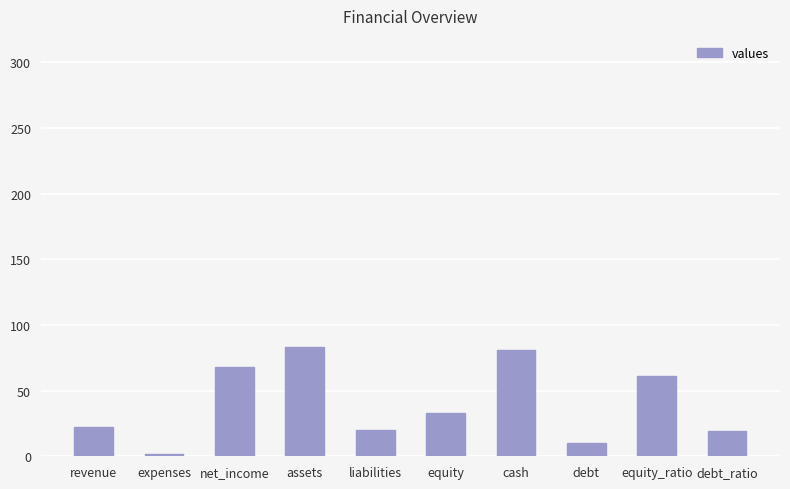

How many values are below 33?

5